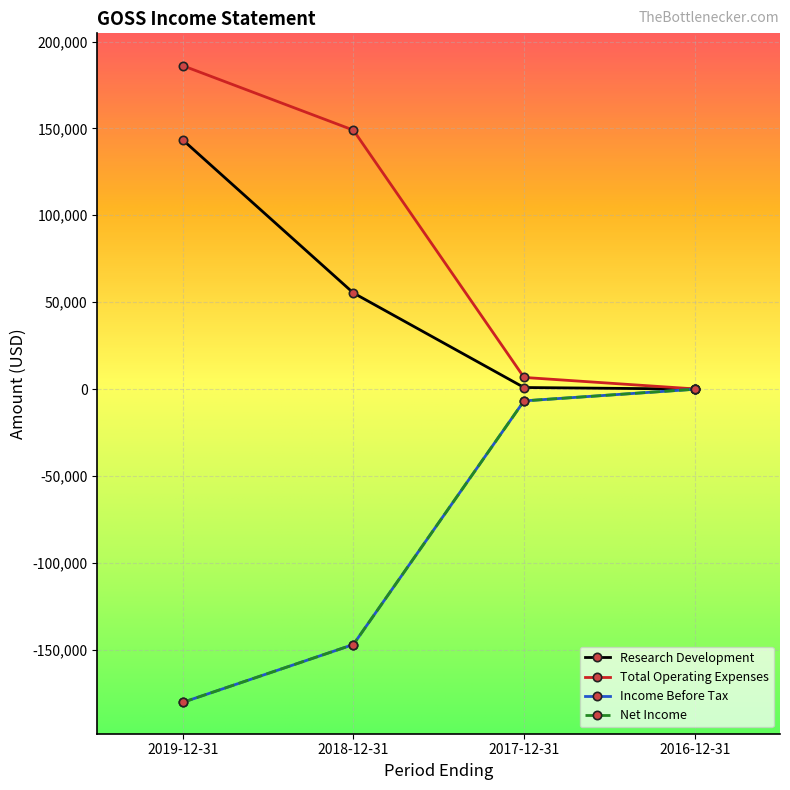

Which has a higher value, 2016-12-31 or 2019-12-31?

2019-12-31